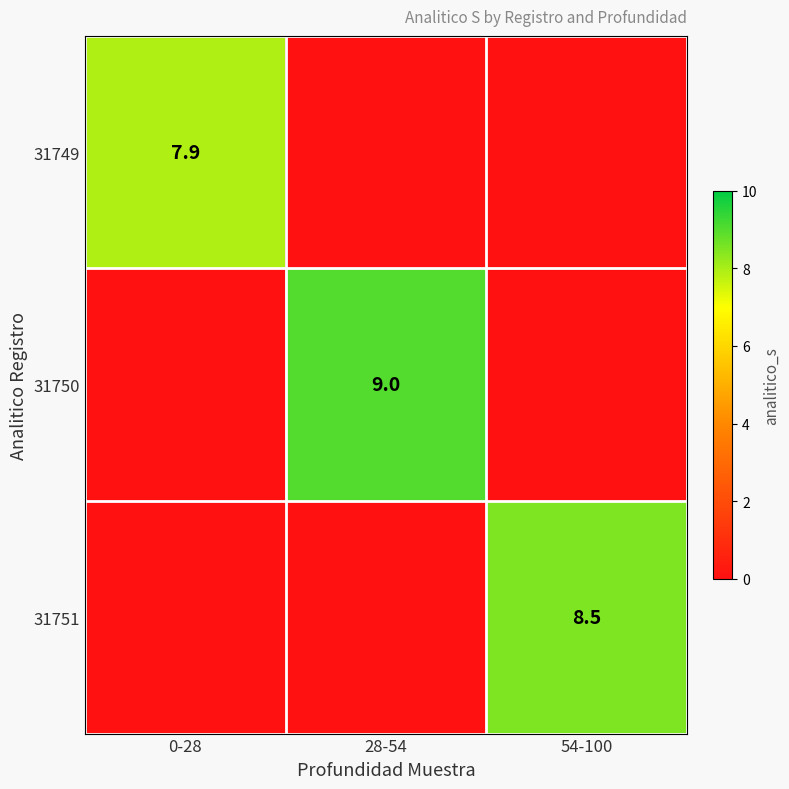

Is it true that 31751 equals 11.7 at 54-100?

False